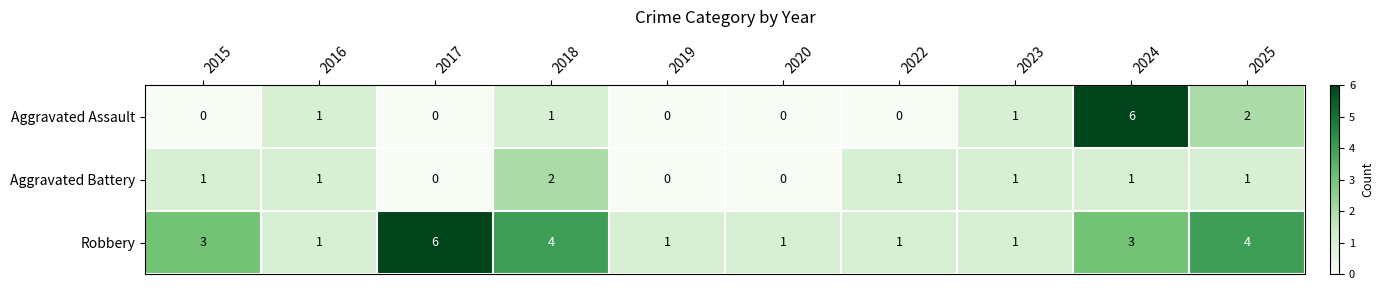

List the series in order of their overall mean, lowest first.

Aggravated Battery, Aggravated Assault, Robbery